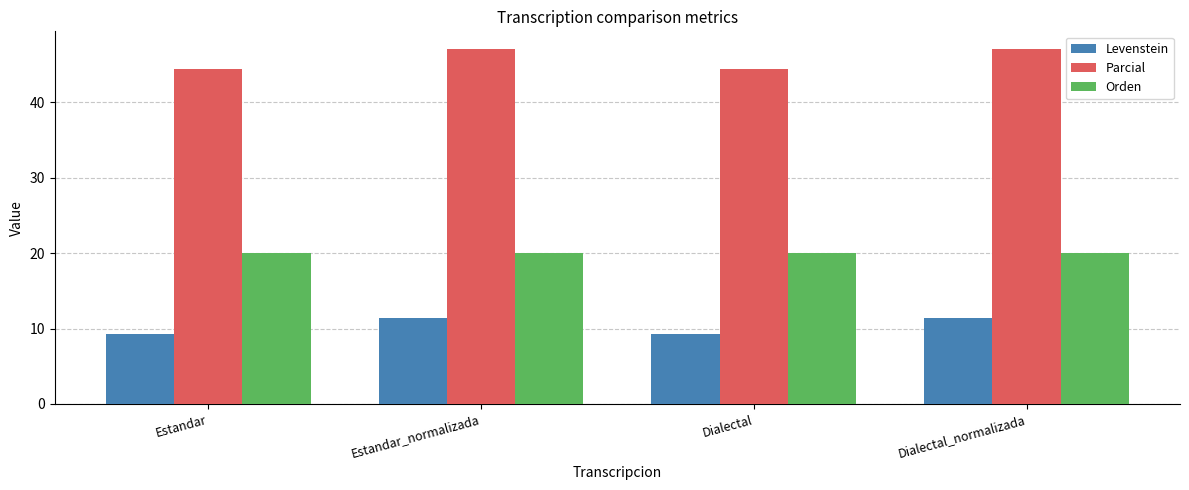

Count the number of data series in this chart.

3